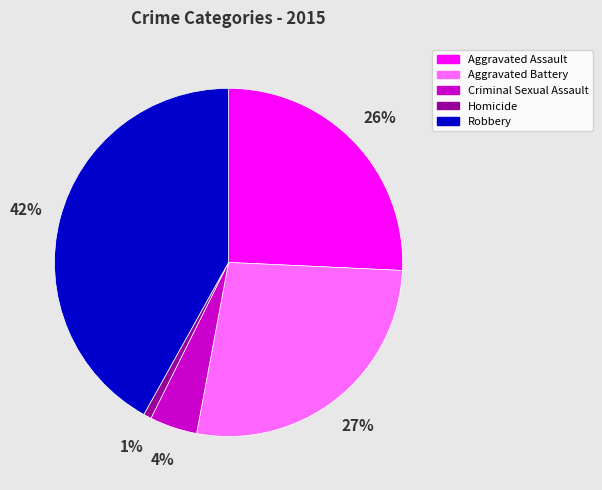

Between Homicide and Aggravated Battery, which is larger?

Aggravated Battery